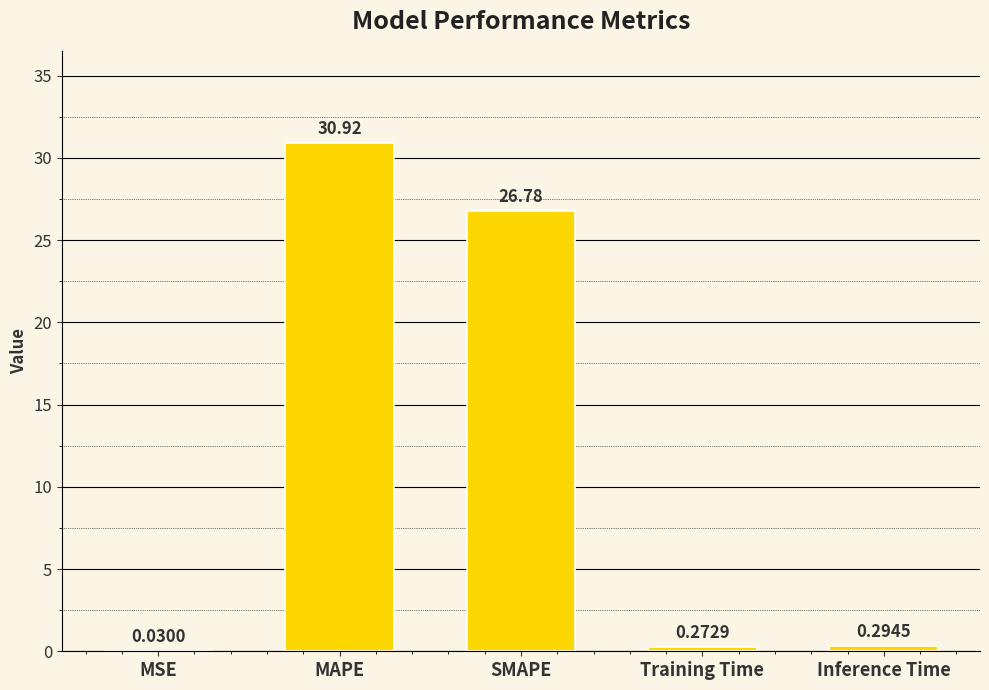

Between Inference Time and Training Time, which is larger?

Inference Time